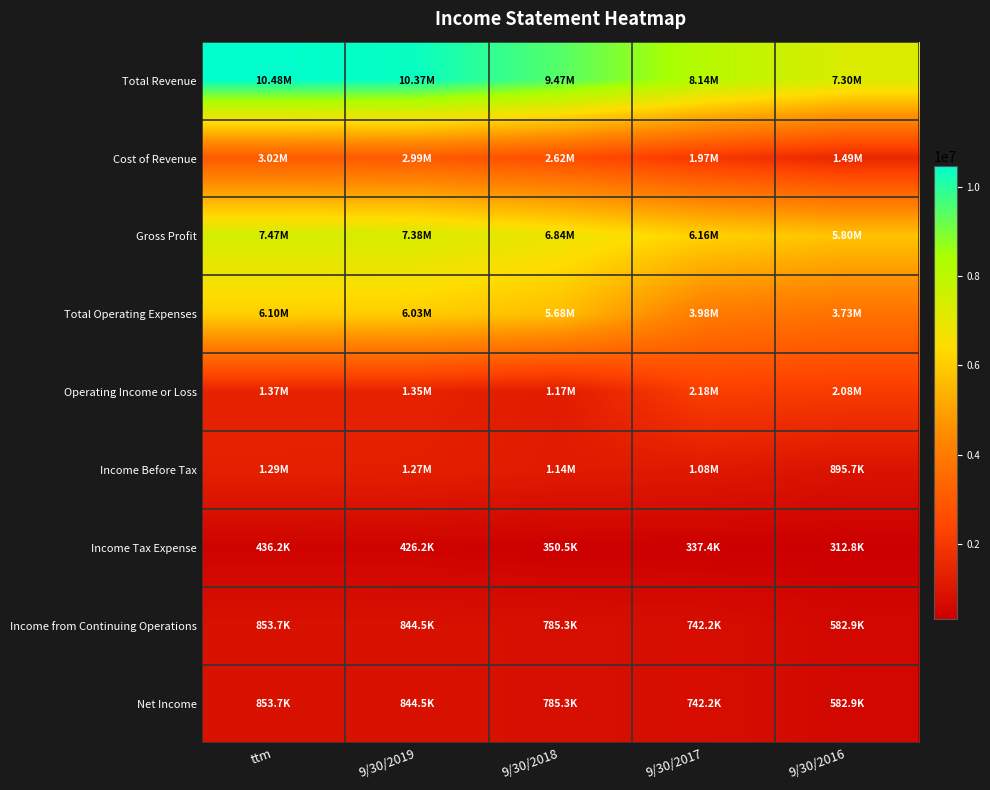

Reading left to right, extract all data points from this chart.

Total Revenue: ttm=10482120	9/30/2019=10365215	9/30/2018=9468265	9/30/2017=8137020	9/30/2016=7295328
Cost of Revenue: ttm=3016803	9/30/2019=2989809	9/30/2018=2623442	9/30/2017=1972847	9/30/2016=1493612
Gross Profit: ttm=7465317	9/30/2019=7375405	9/30/2018=6844822	9/30/2017=6164173	9/30/2016=5801715
Total Operating Expenses: ttm=6098326	9/30/2019=6030219	9/30/2018=5675836	9/30/2017=3982472	9/30/2016=3725632
Operating Income or Loss: ttm=1366991	9/30/2019=1345186	9/30/2018=1168986	9/30/2017=2181701	9/30/2016=2076084
Income Before Tax: ttm=1289878	9/30/2019=1270662	9/30/2018=1135799	9/30/2017=1079597	9/30/2016=895673
Income Tax Expense: ttm=436197	9/30/2019=426168	9/30/2018=350526	9/30/2017=337353	9/30/2016=312796
Income from Continuing Operations: ttm=853681	9/30/2019=844494	9/30/2018=785273	9/30/2017=742244	9/30/2016=582877
Net Income: ttm=853680	9/30/2019=844493	9/30/2018=785273	9/30/2017=742243	9/30/2016=582877